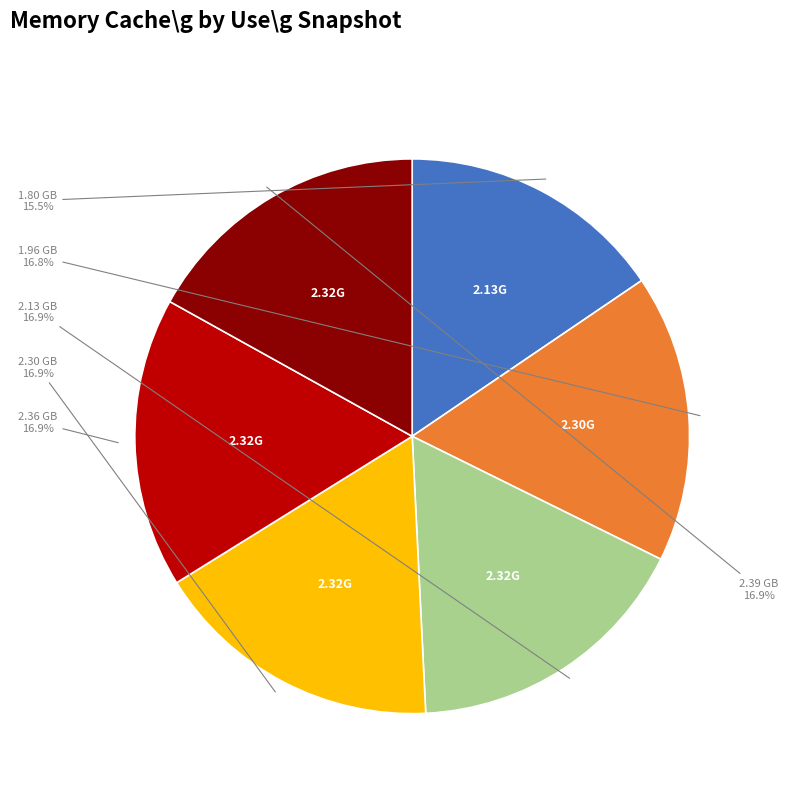

Is there a majority slice in this chart?

No